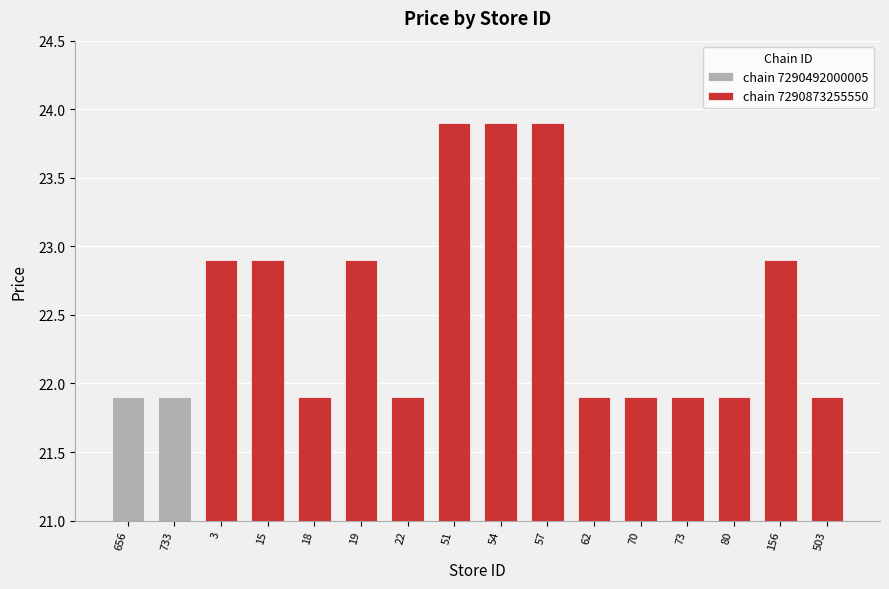

How many data points in chain 7290873255550 are above 22?

7